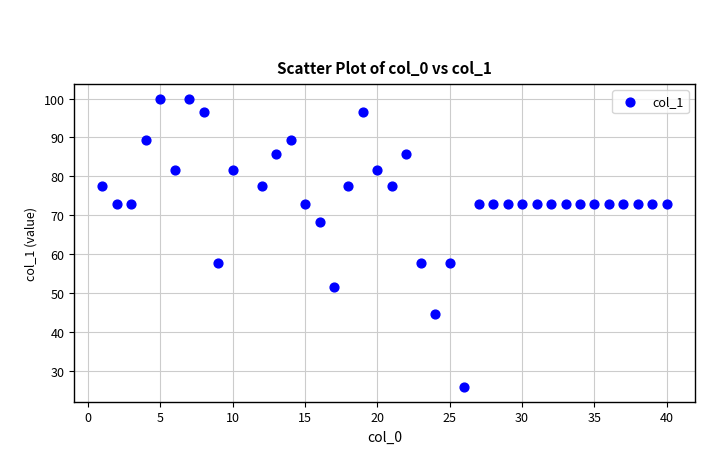

What is the range of Y values (max minus min)?

74.2